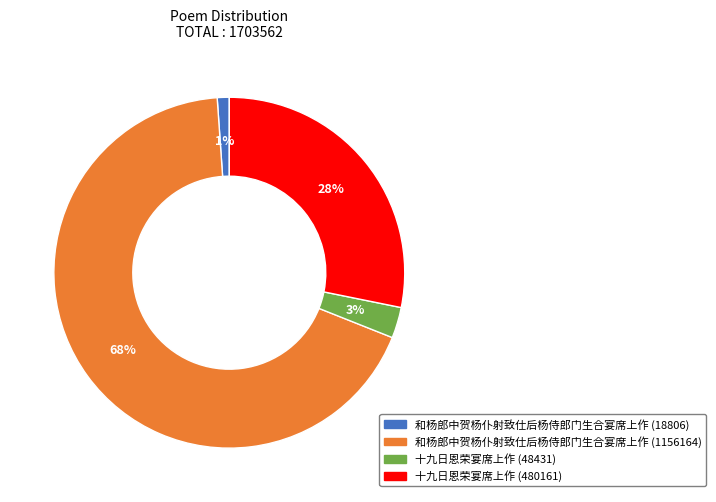

The 和杨郎中贺杨仆射致仕后杨侍郎门生合宴席上作 (18806) slice represents 1% of the pie. True or false?

True